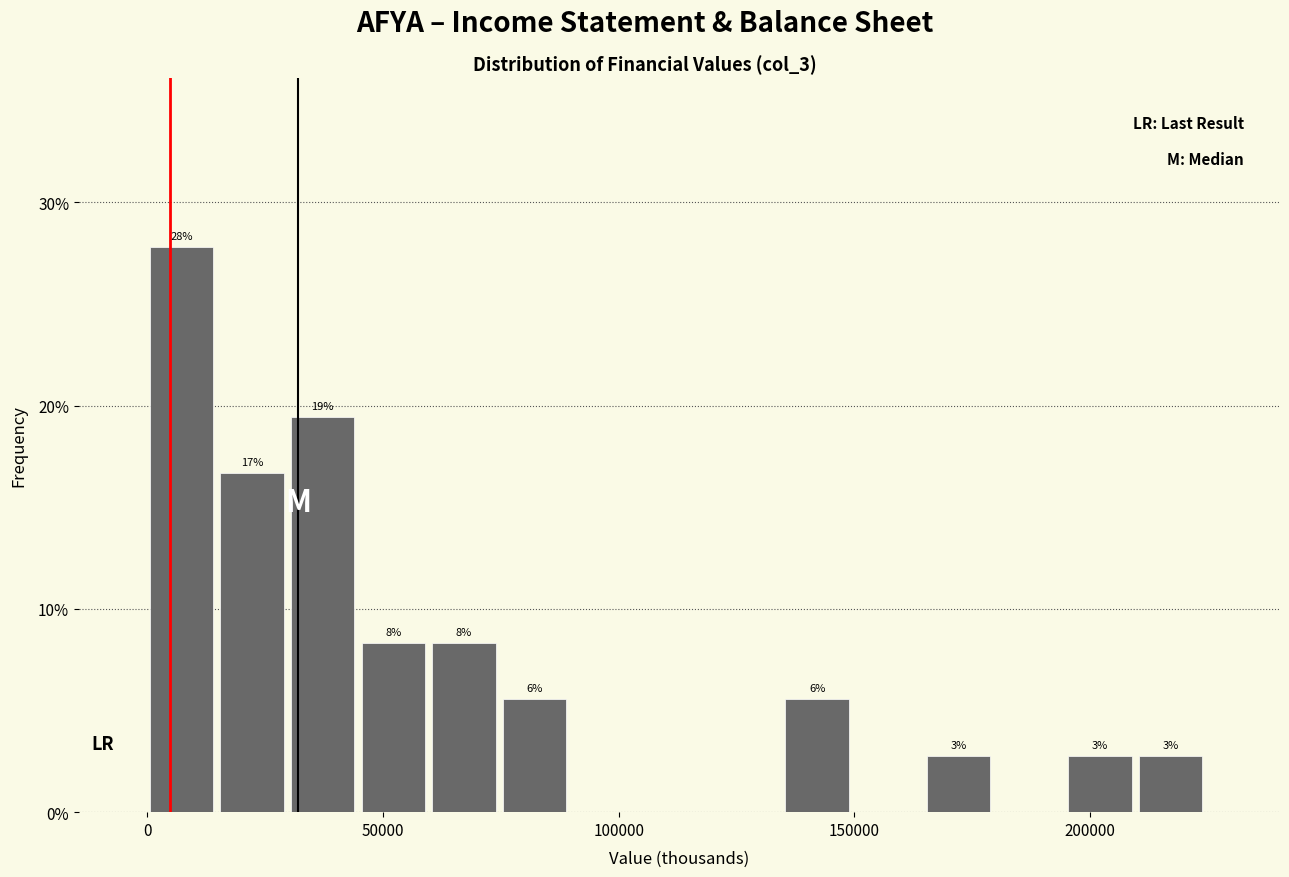

Read against the x-axis, roughly where is the centre of the tallest bar?

5000